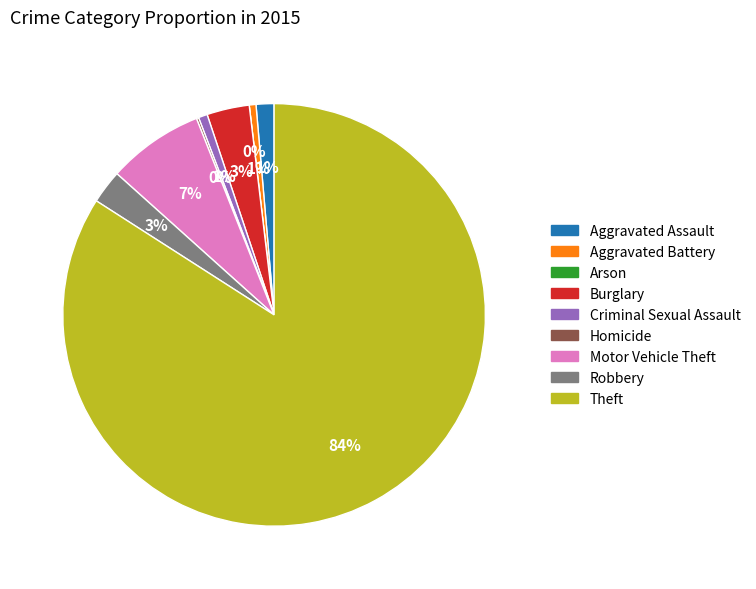

Is Robbery the majority of the pie?

No